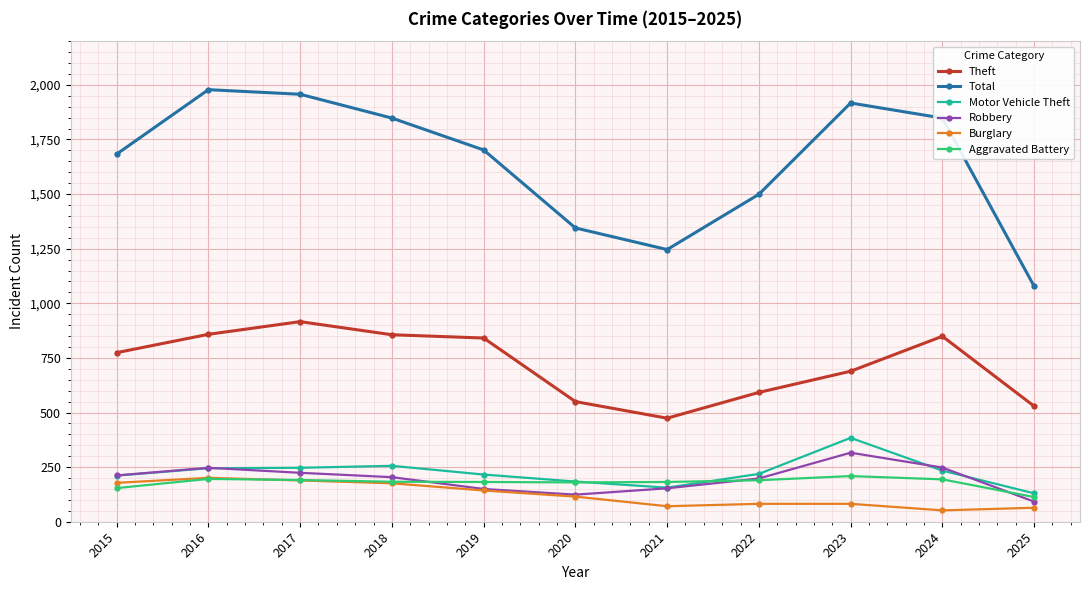

How many values in the Aggravated Battery series are below 183?

5